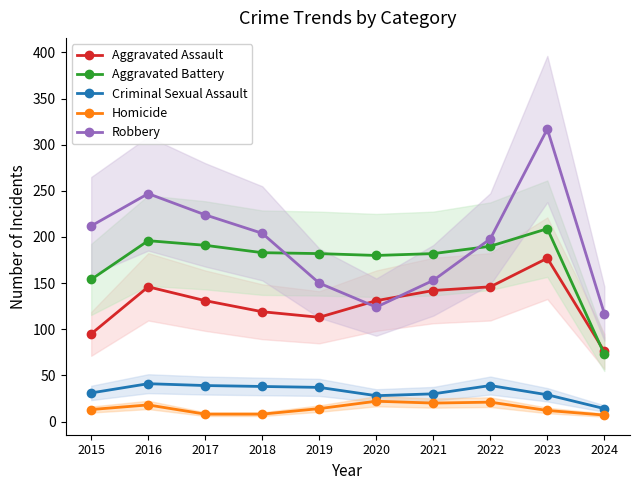

What is the difference between the highest and lowest values at 2020?

158